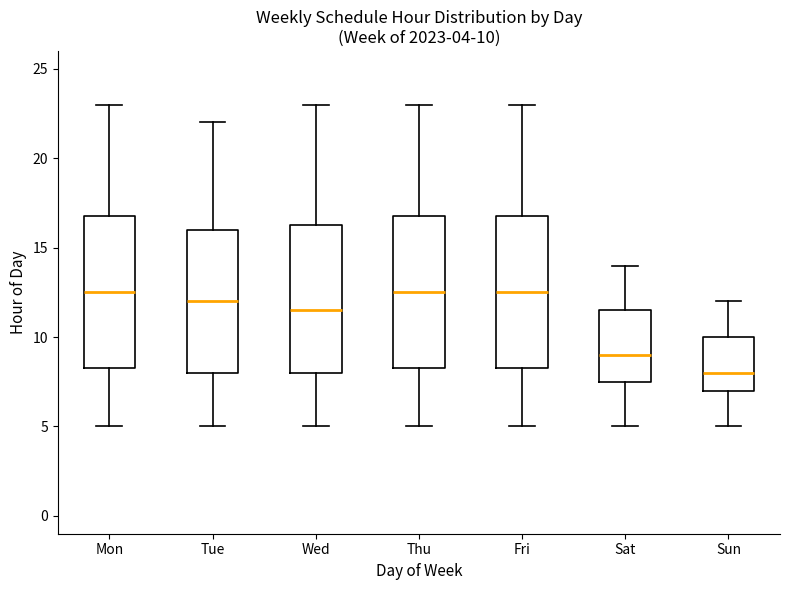

Which box has the lowest median line?

Sun